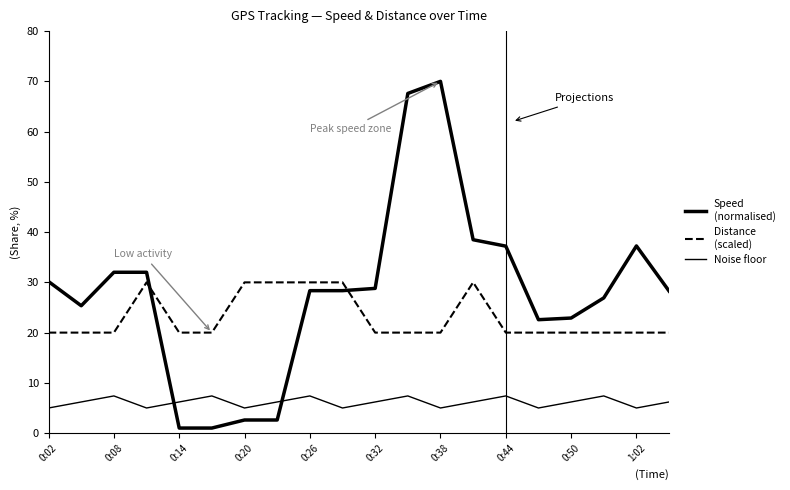

Count the Distance (scaled) values in the range 20 to 30.

20